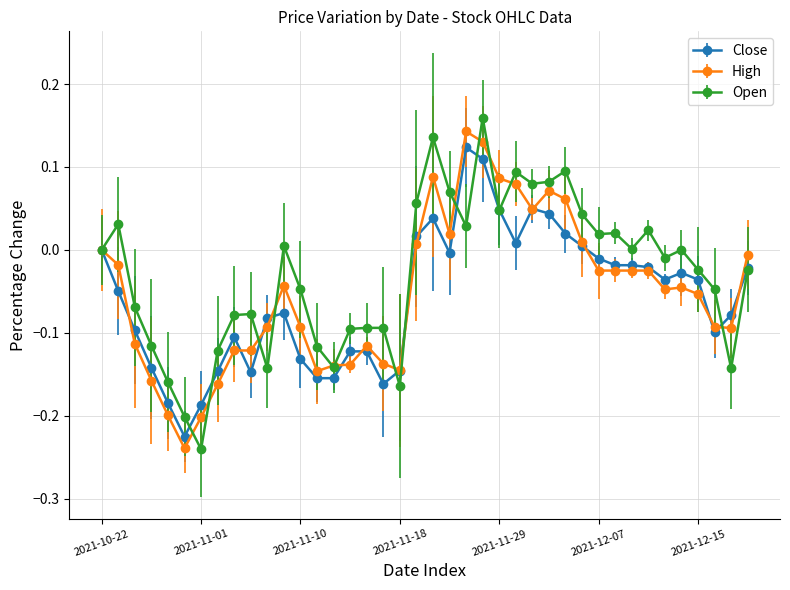

True or false: High has more than 2 interior local peaks.

True